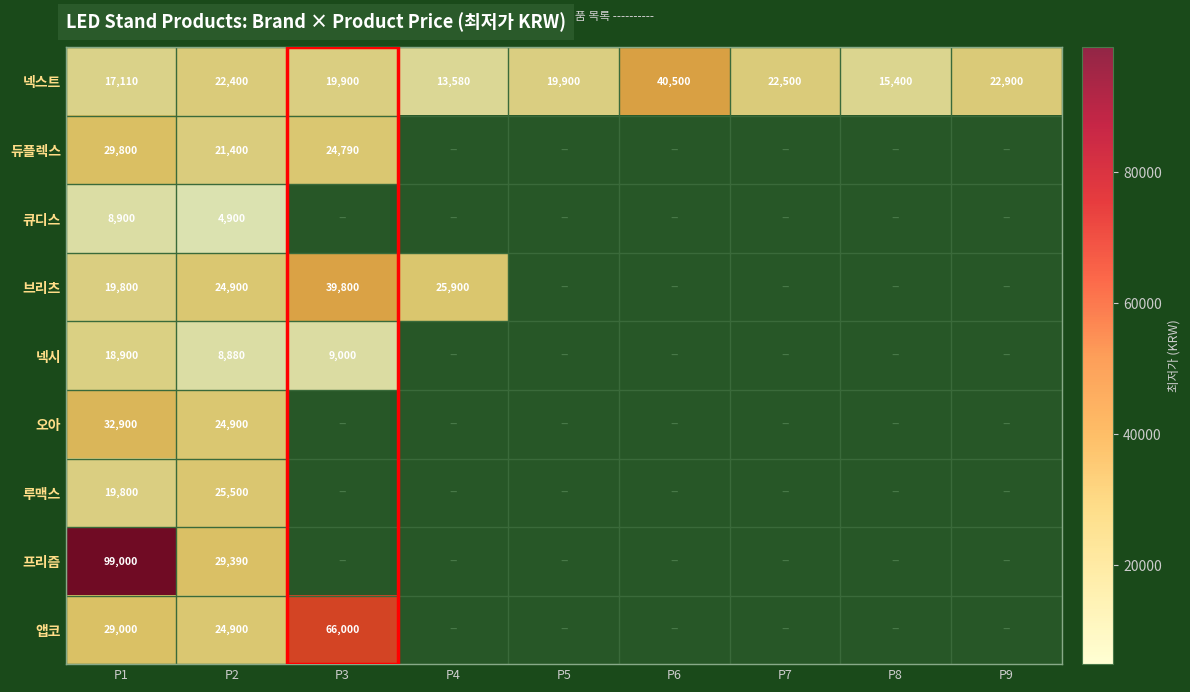

Between P1 and P2, which series saw the biggest shift?

프리즘